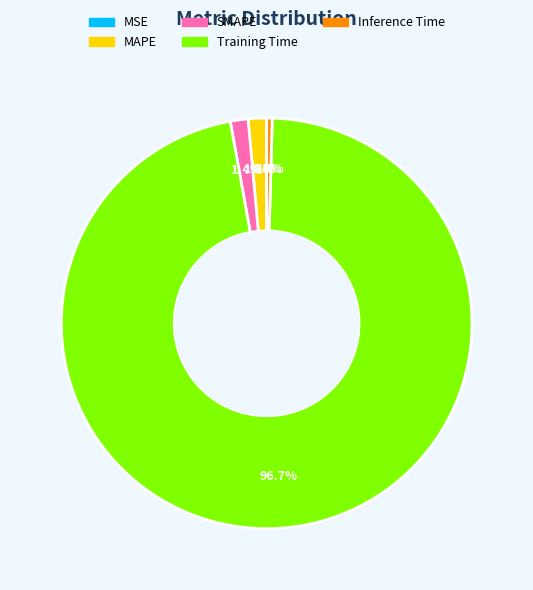

What is the largest slice in the pie chart?

Training Time